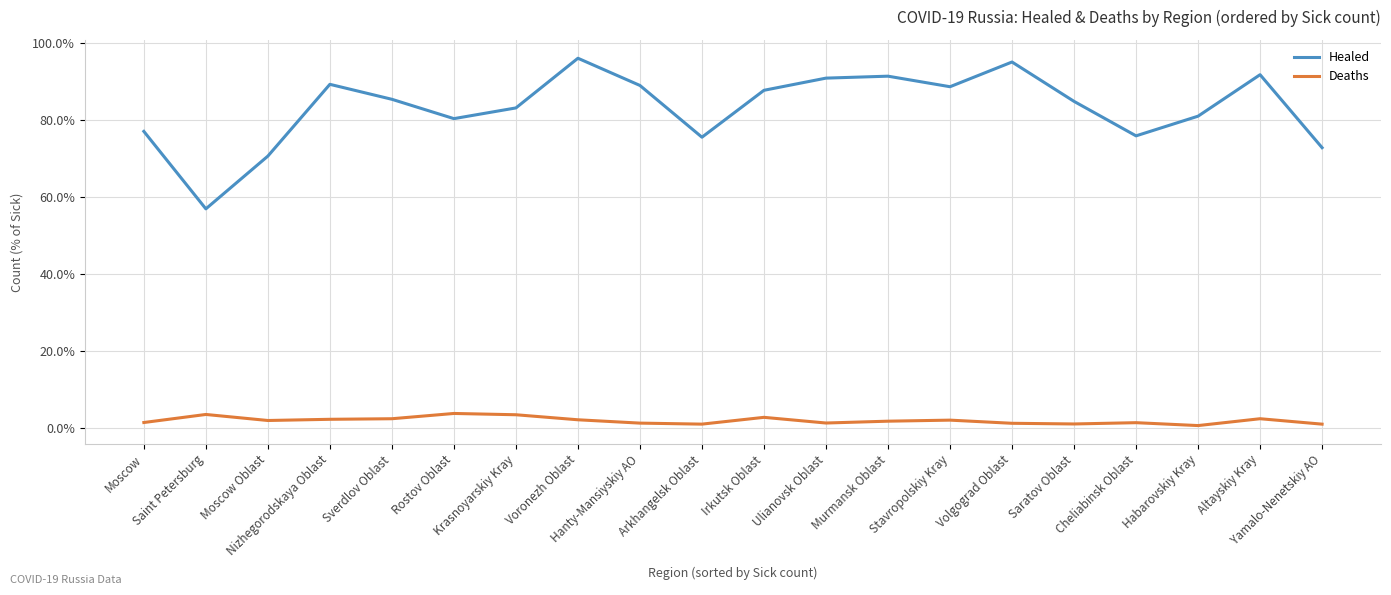

List the series in order of their overall mean, lowest first.

Deaths, Healed